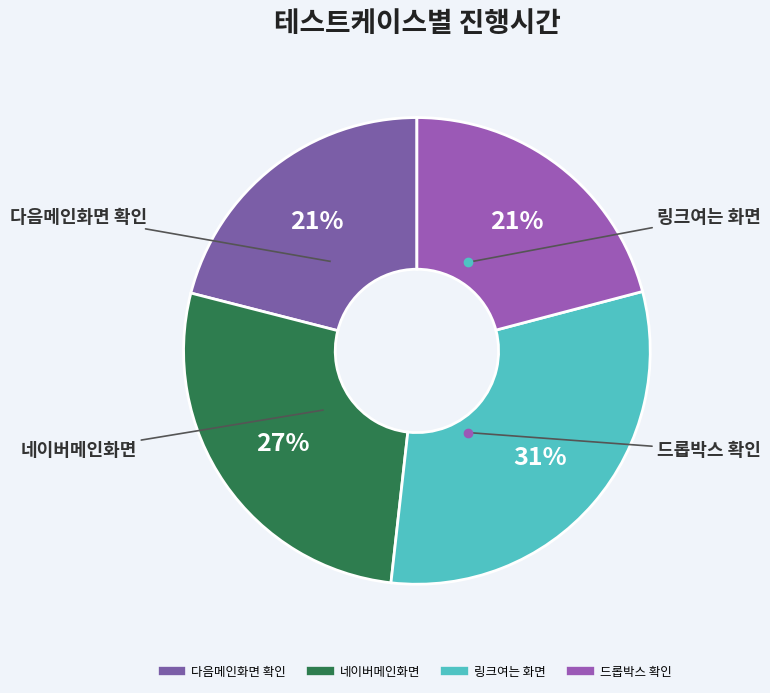

The 네이버메인화면 slice represents 27% of the pie. True or false?

True